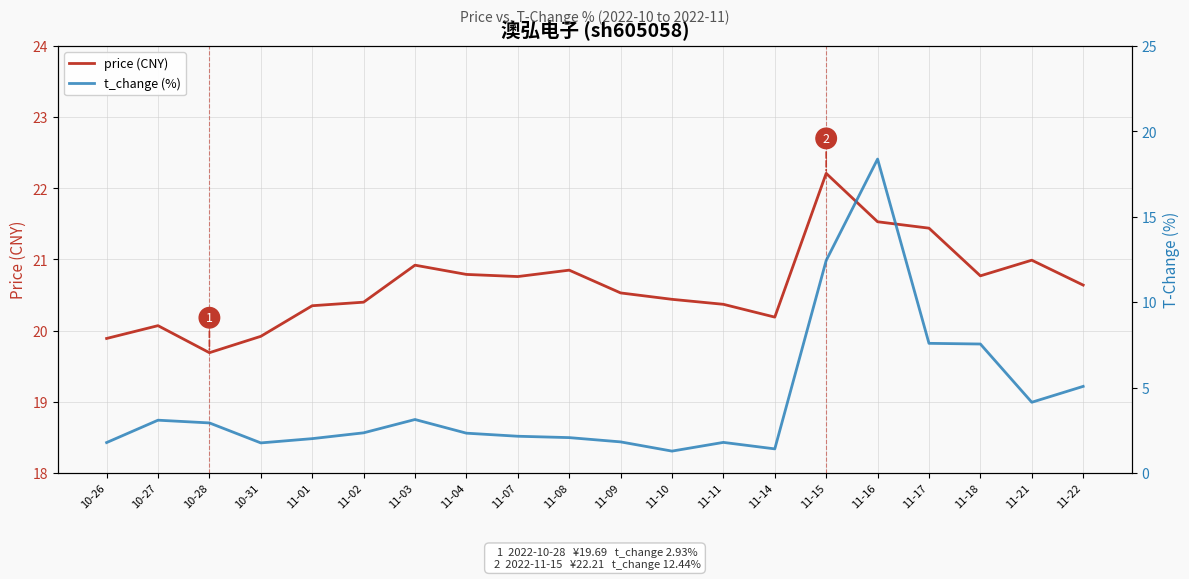

Is it true that t_change (%) equals 7.5 at 11-18?

True